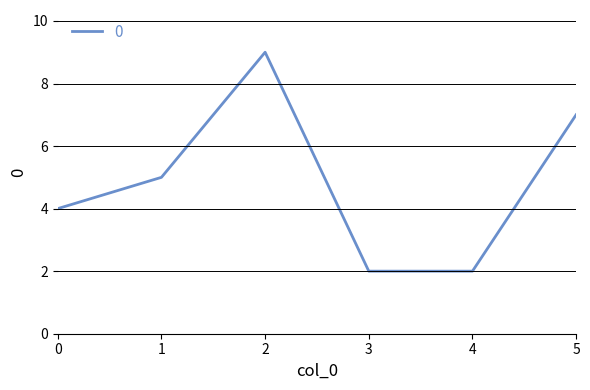

Read the value at 0.

4